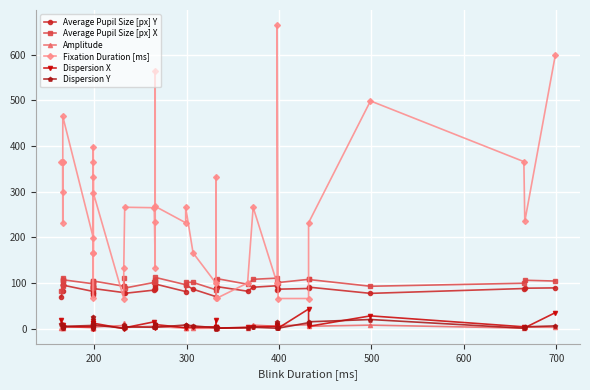

The Dispersion Y series shows 2.7 at 39. True or false?

False